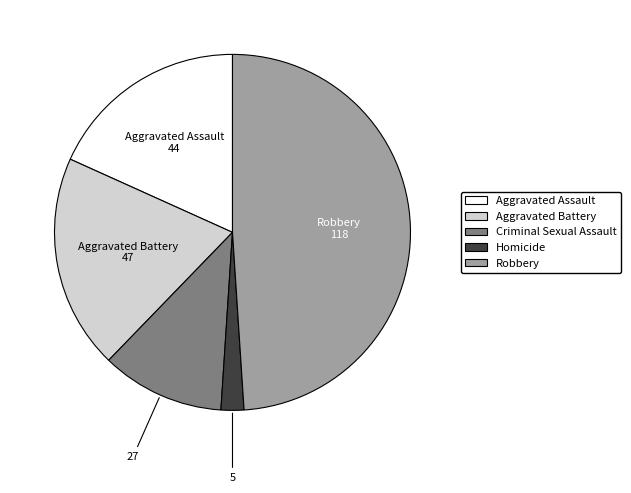

Does Robbery represent more than half of the total?

No